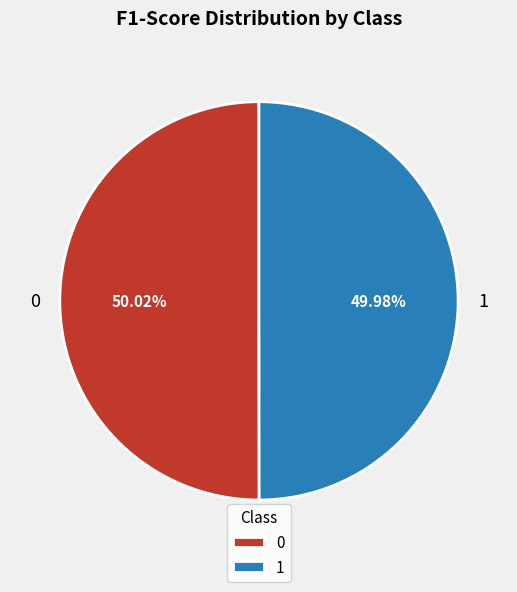

The 1 slice represents 50% of the pie. True or false?

True